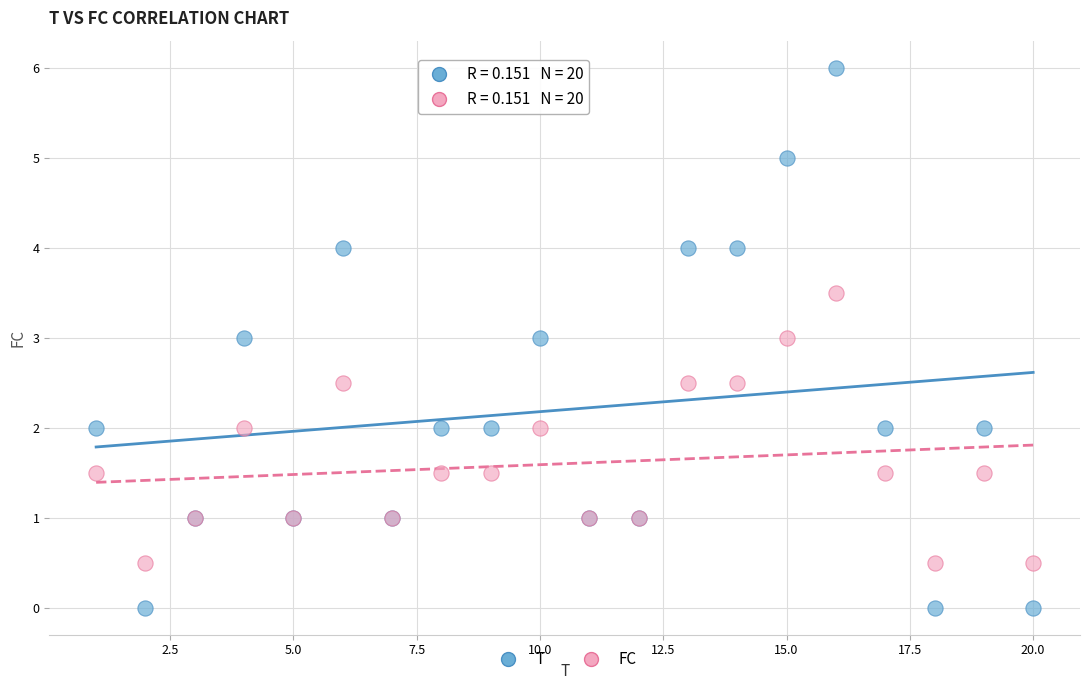

Which series reaches the maximum Y coordinate?

T